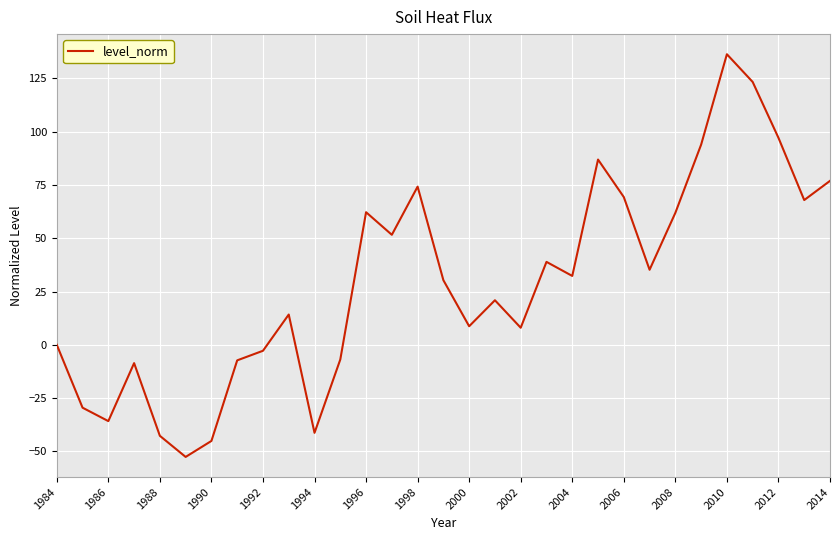

What is the maximum value shown in the chart?

136.3